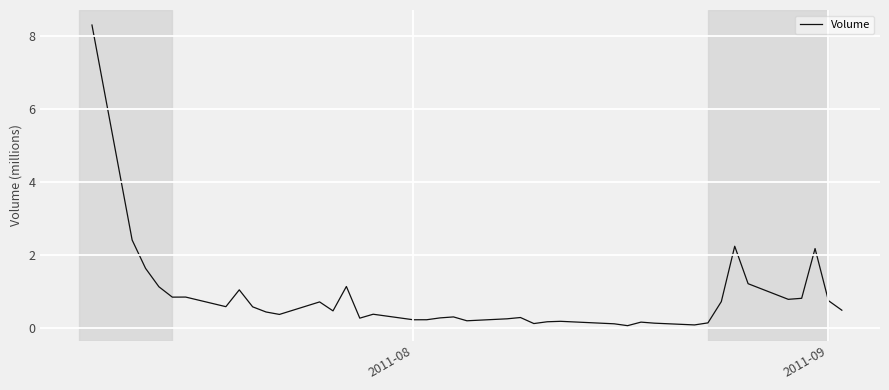

What is the difference between the maximum and minimum values?

8.2